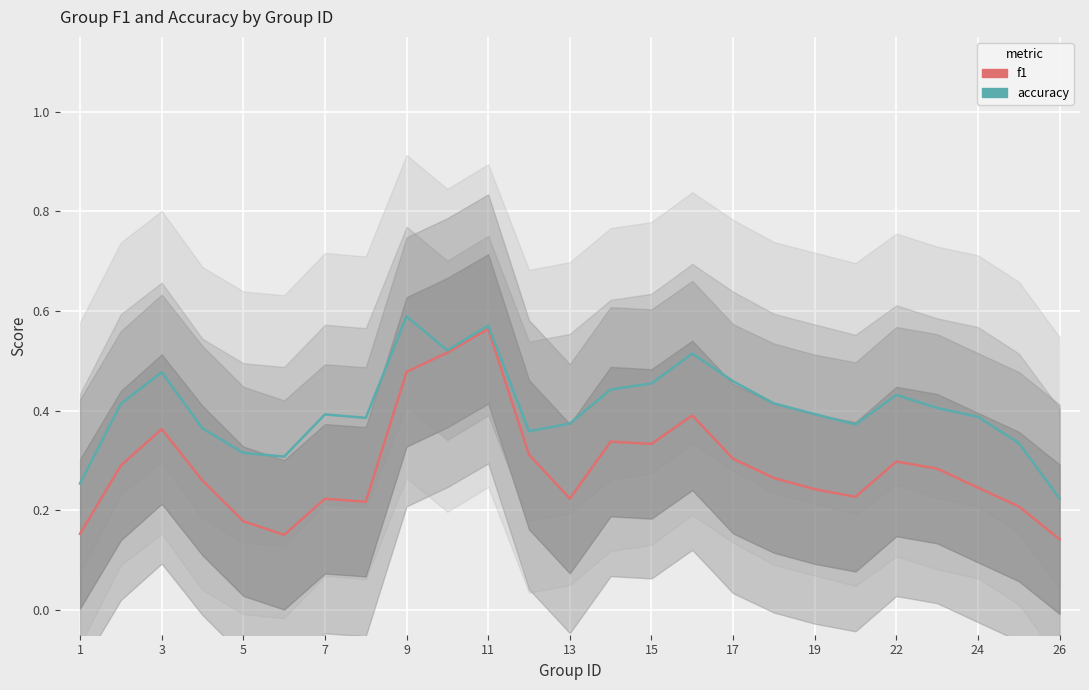

At how many categories does at least one series exceed 0?

25